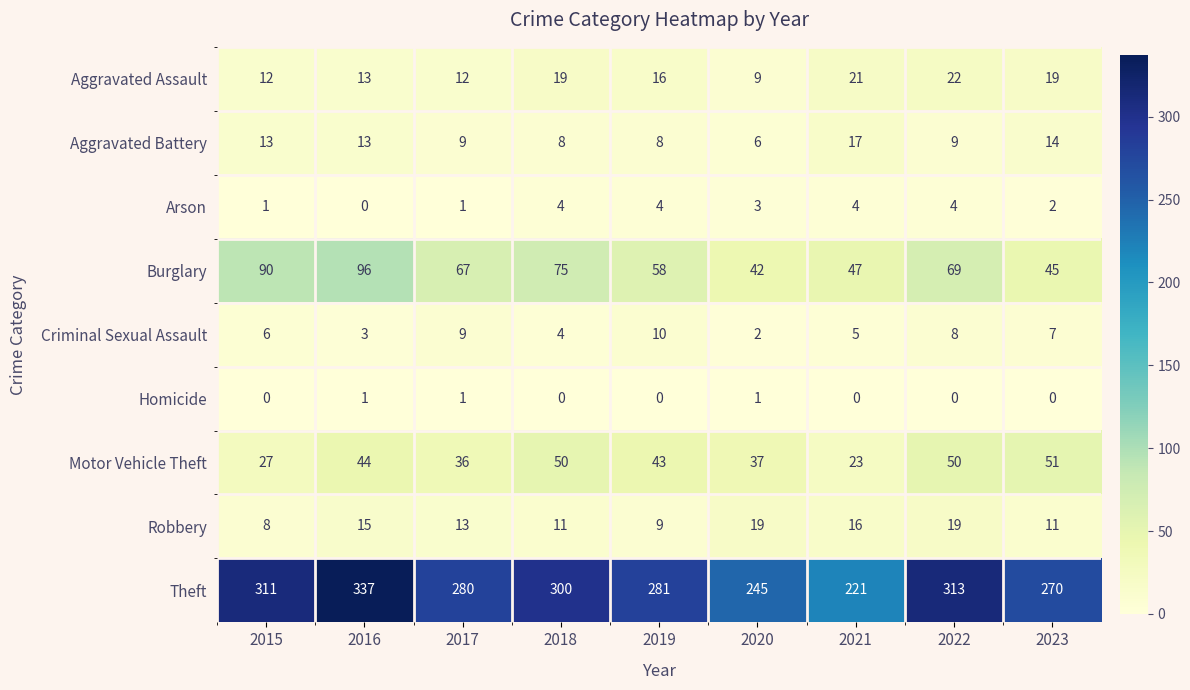

Between 2016 and 2023, which series saw the biggest shift?

Theft